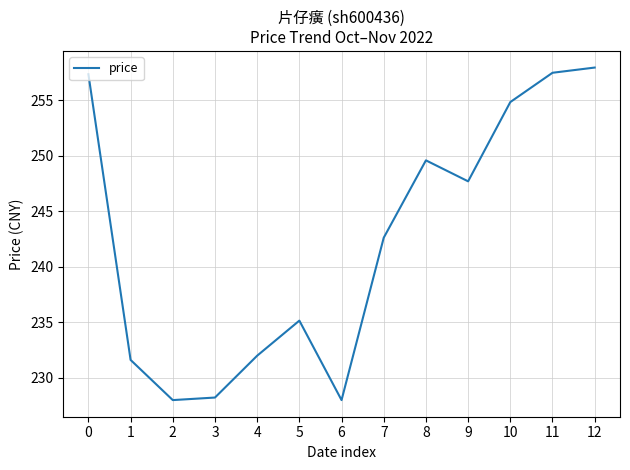

How many lines are shown in the chart?

1